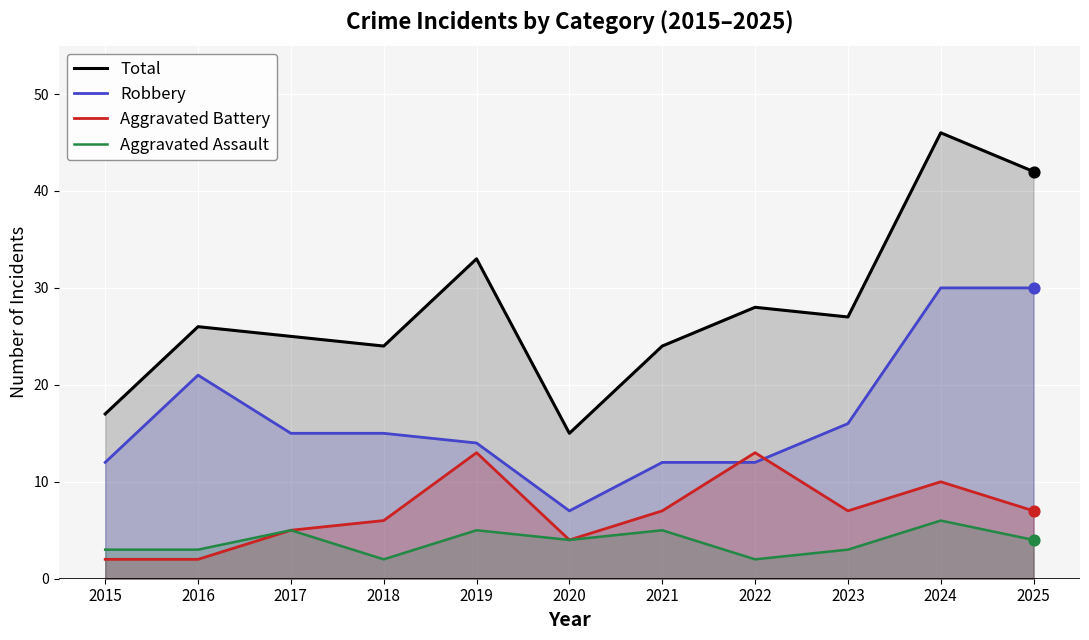

Which series has the largest total across all categories?

Total